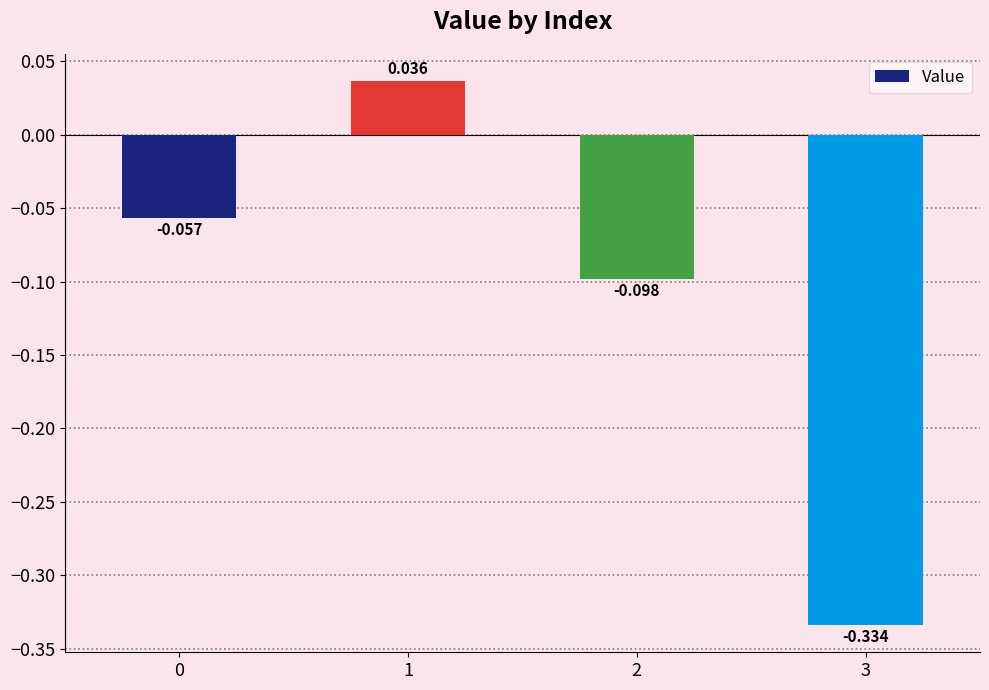

How many bars are there in total?

4